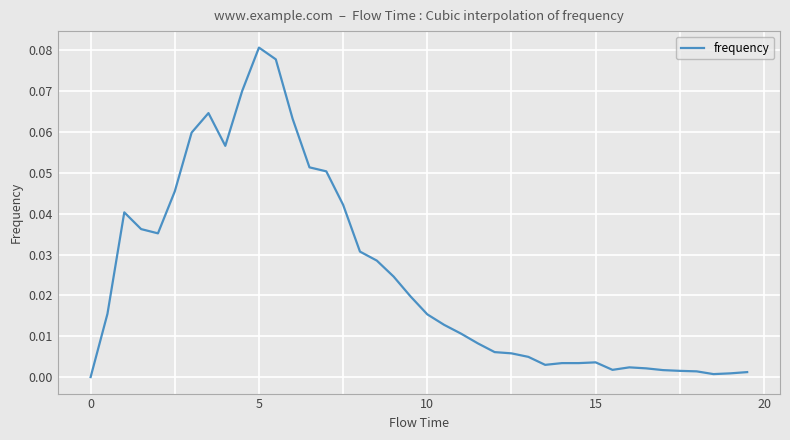

Is it true that the value at 0 is 0.0?

True